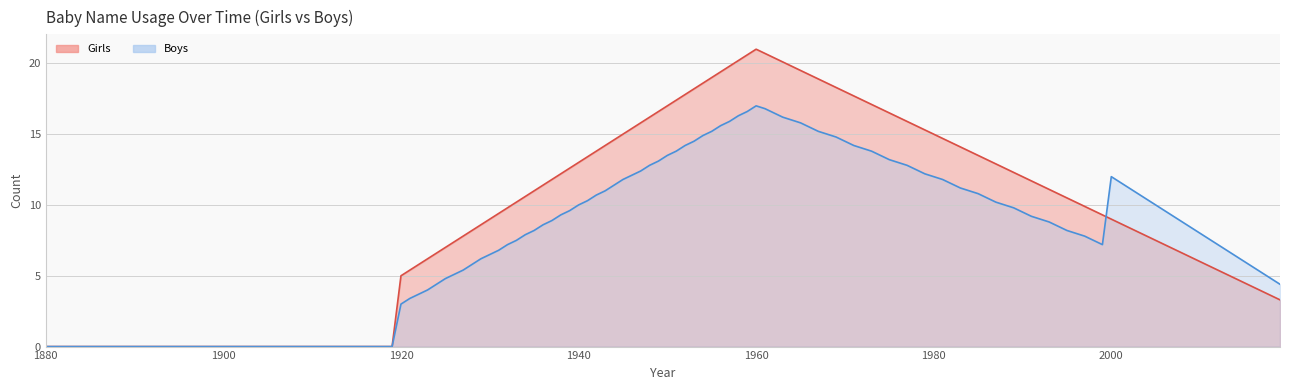

Which category has the lowest value across all series?

1880